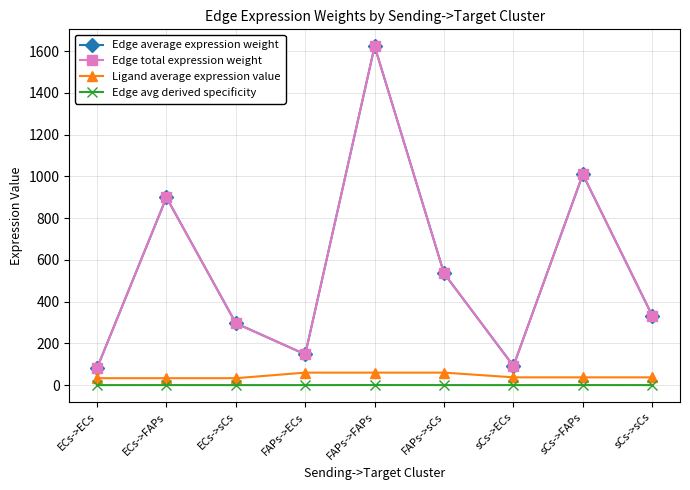

True or false: Ligand average expression value and Edge total expression weight intersect in this chart.

False